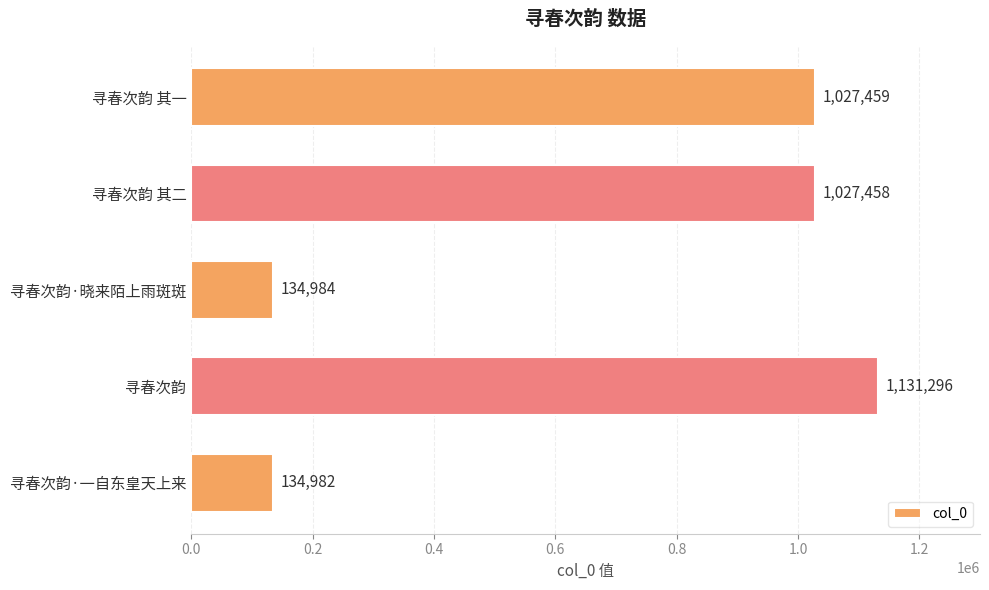

At which label is the value closest to 633139?

寻春次韵 其二